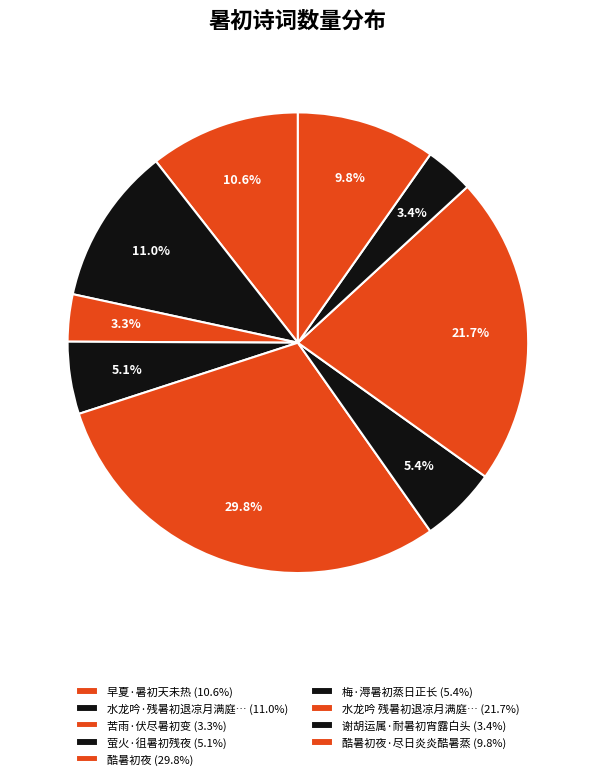

Which slice is the smallest?

苦雨·伏尽暑初变